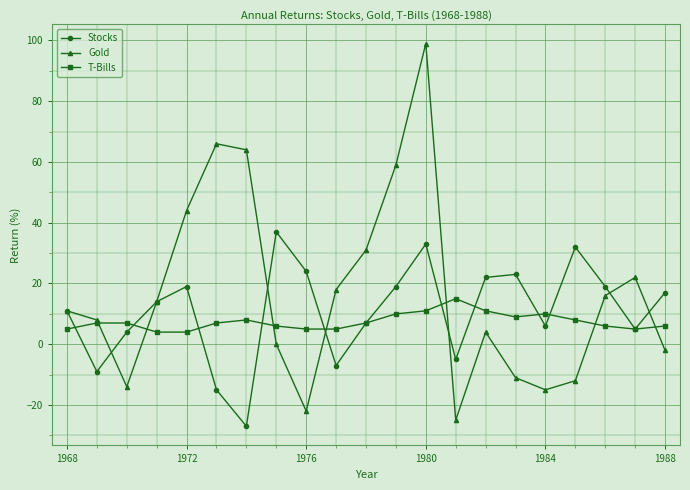

In Stocks, how many points are higher than both neighbors (excluding endpoints)?

5